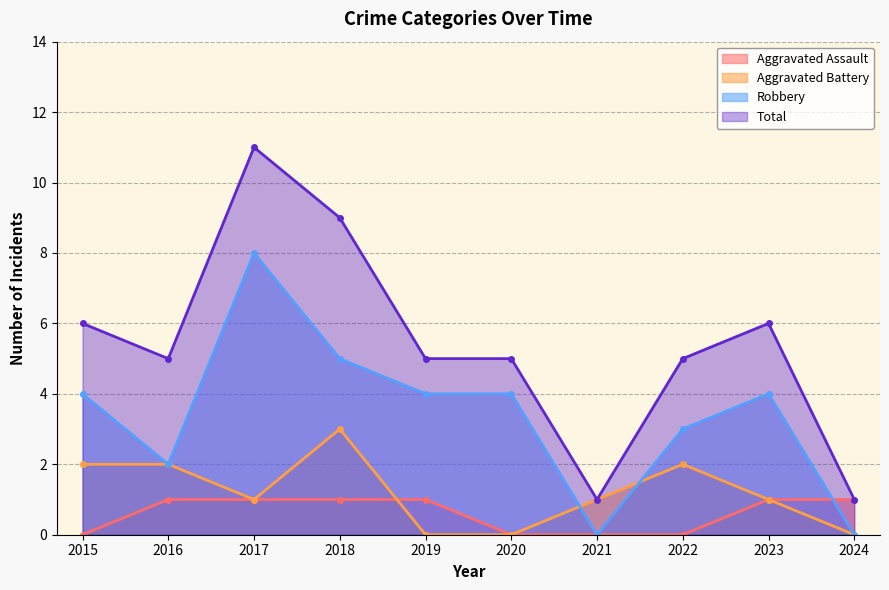

True or false: Total and Aggravated Battery intersect in this chart.

False